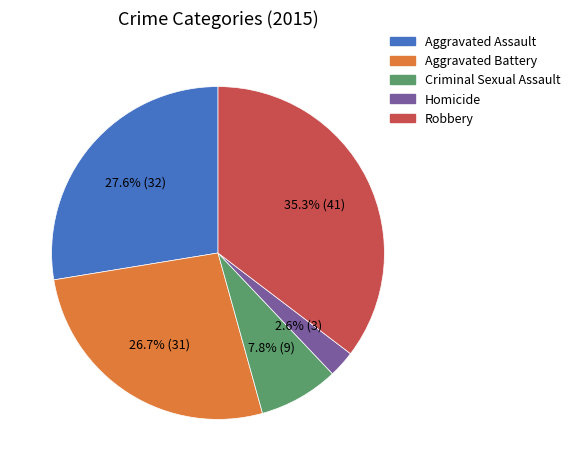

Is Aggravated Assault the majority of the pie?

No